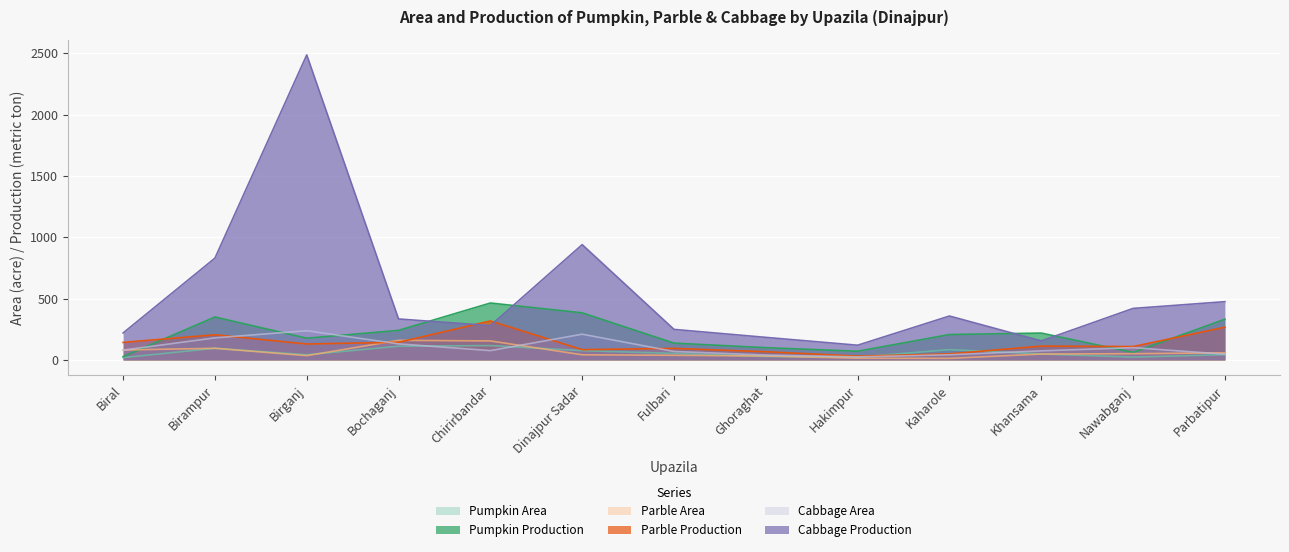

Rank the series by their maximum value, from lowest to highest.

Pumpkin Area, Parble Area, Cabbage Area, Parble Production, Pumpkin Production, Cabbage Production